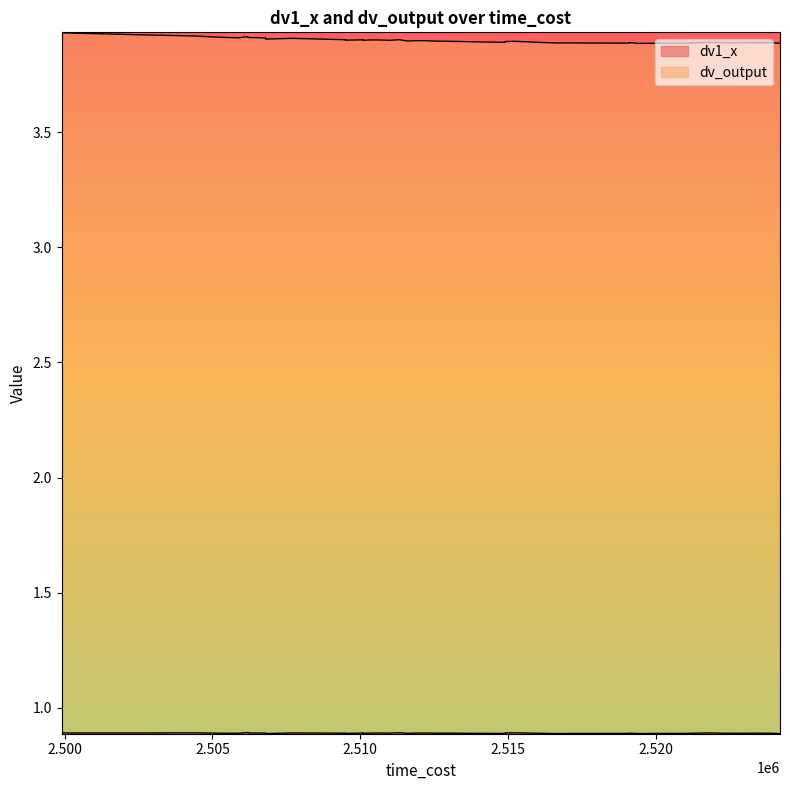

What is the value of the dv_output point at the 12th from the left?

3.9